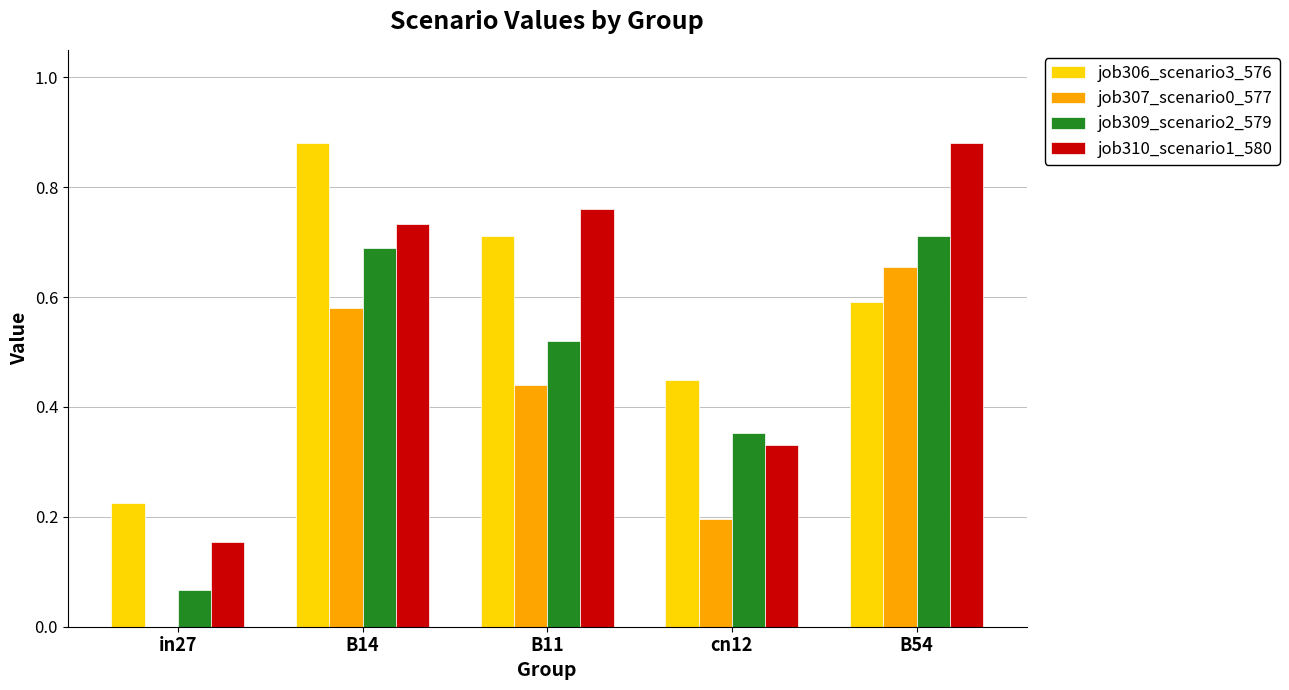

Is it true that job307_scenario0_577 equals 0.1 at cn12?

False